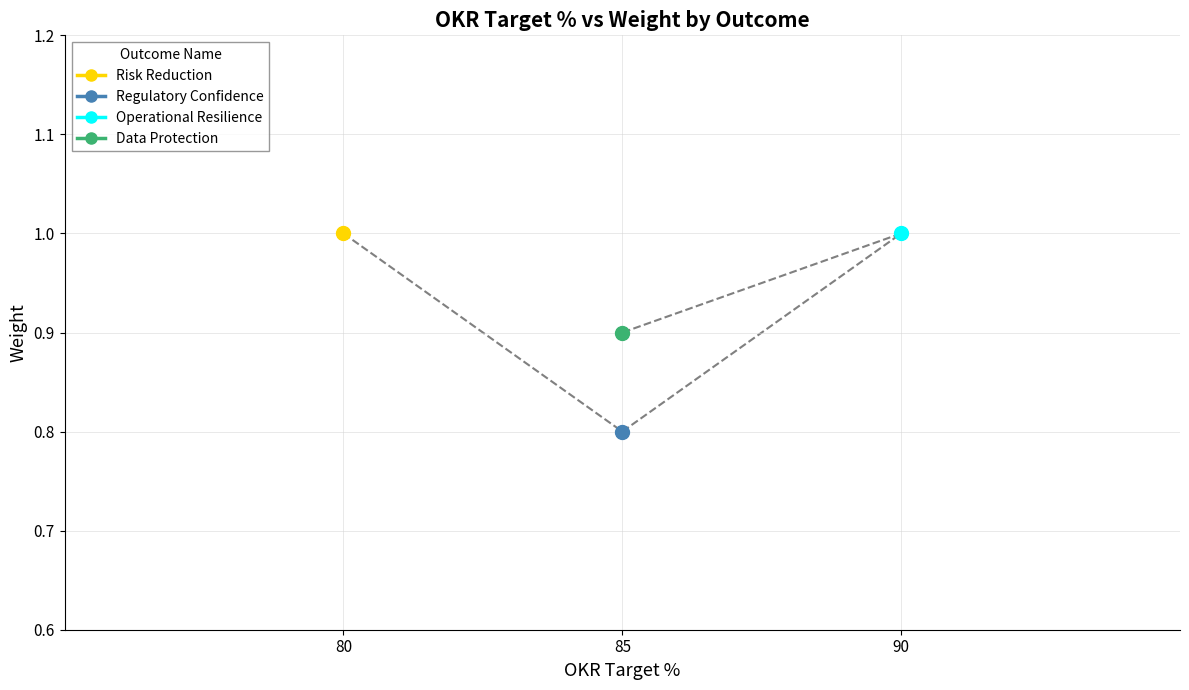

Which label corresponds to the smallest value in the chart?

85